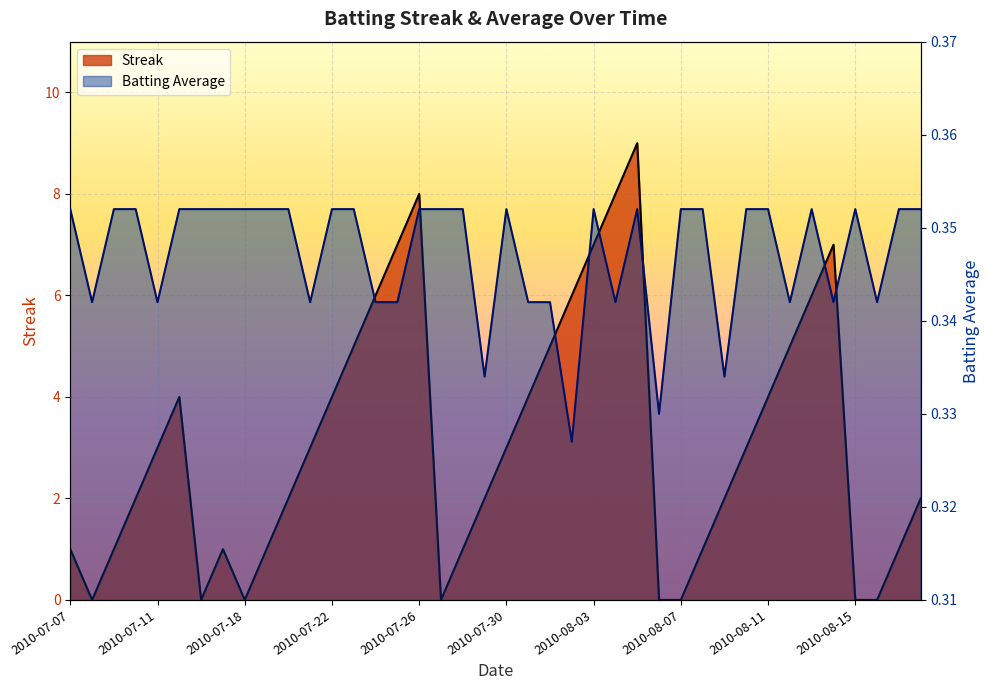

In Batting Average1, how many points are higher than both neighbors (excluding endpoints)?

5